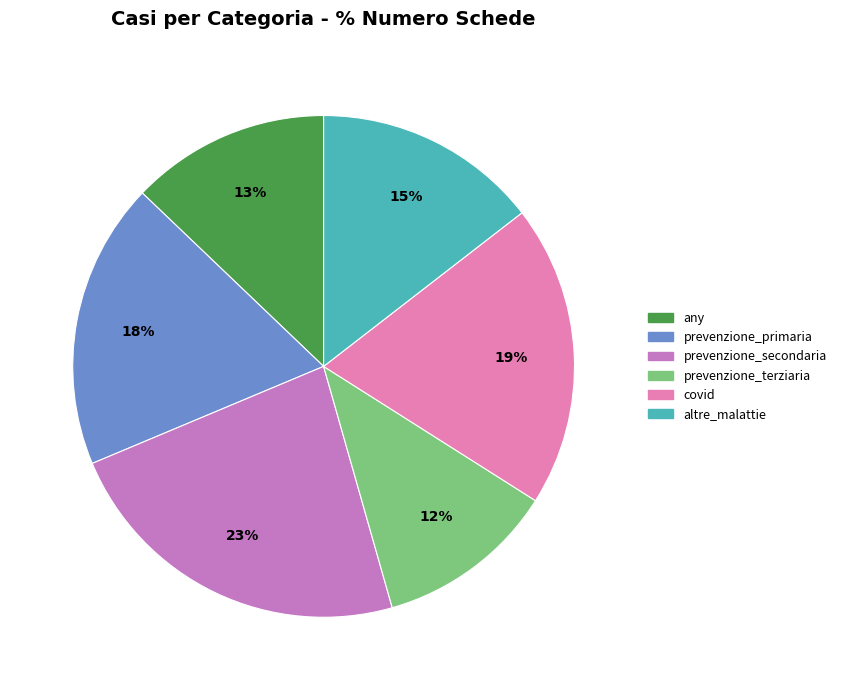

True or false: prevenzione_secondaria accounts for 23% of the total.

True